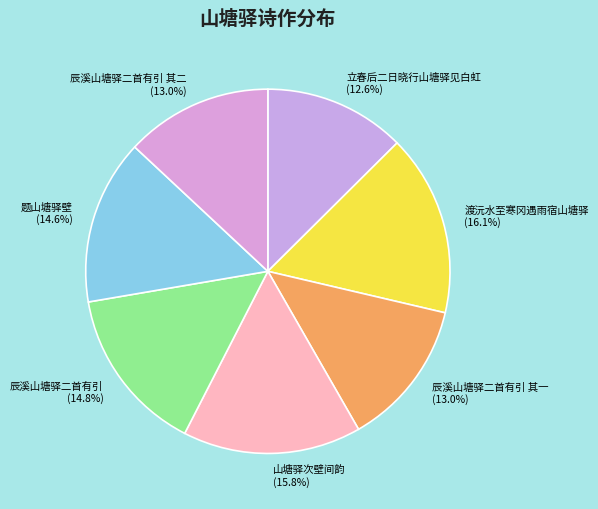

Combined, do 立春后二日晓行山塘驿见白虹 and 渡沅水至寒冈遇雨宿山塘驿 account for over 50%?

No